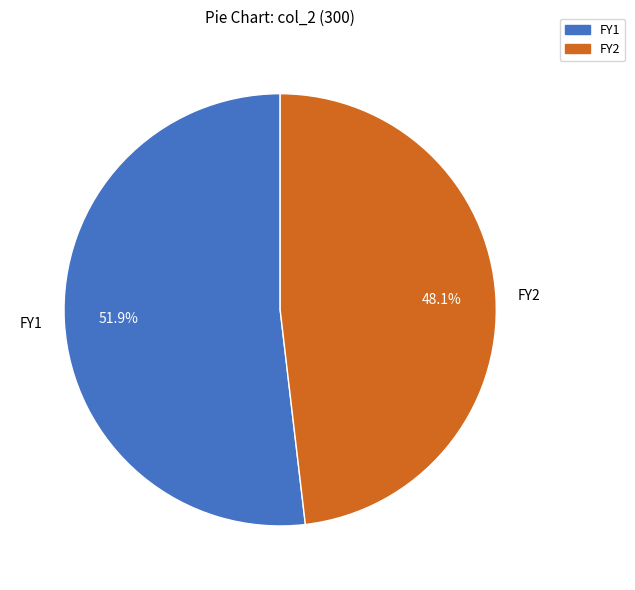

Is FY2 the majority of the pie?

No